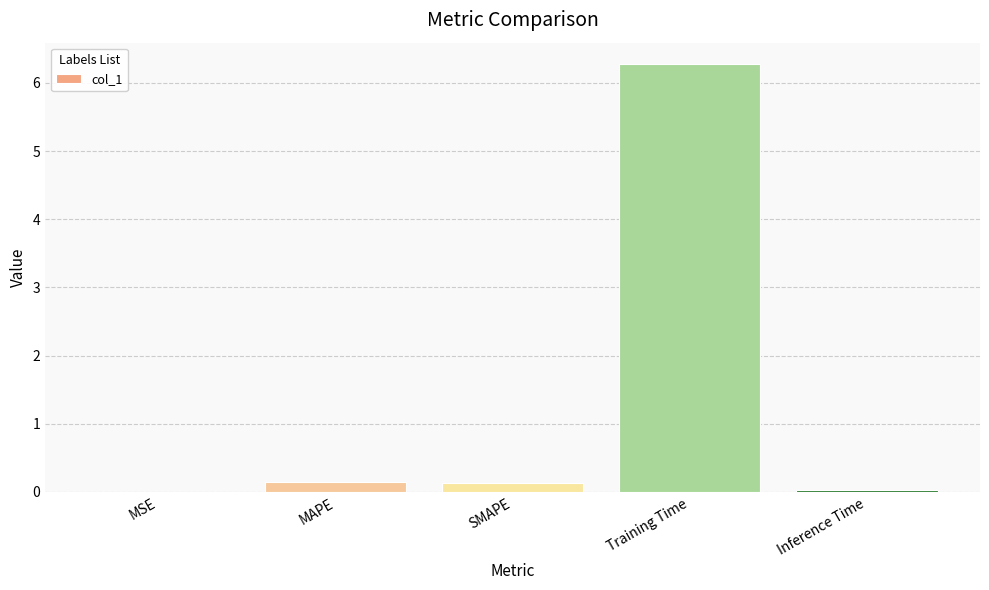

What is the greatest value displayed?

6.3